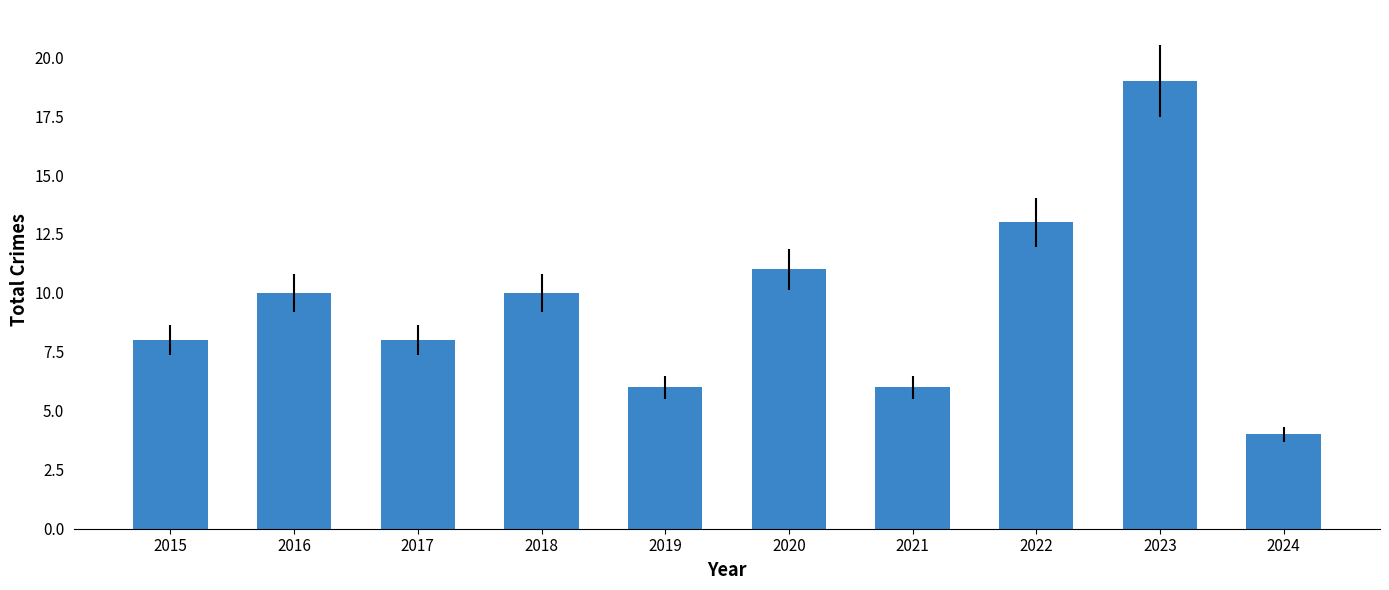

Which has a higher value, 2020 or 2022?

2022